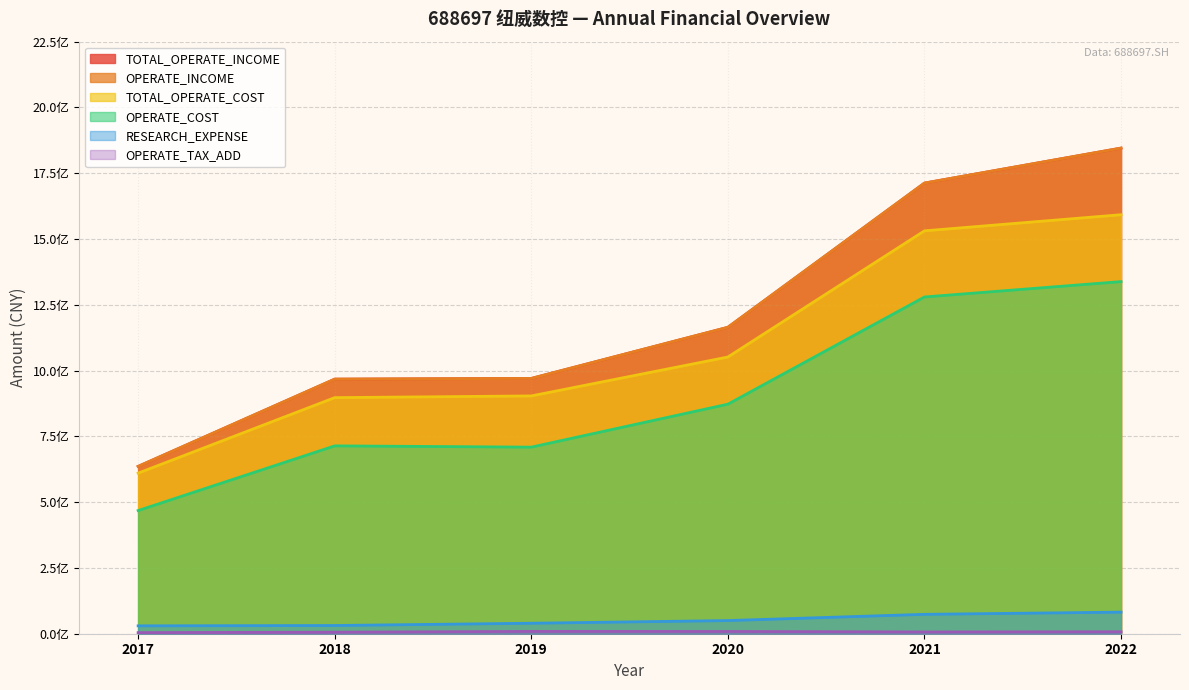

What is the sum of all TOTAL_OPERATE_INCOME values?

7296487655.7